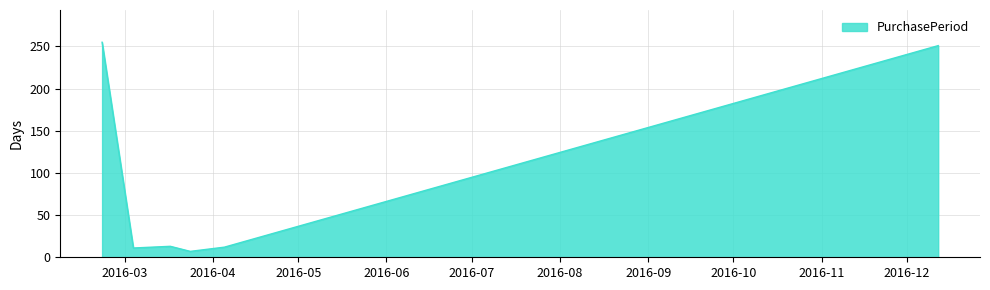

True or false: there are more than 2 points higher than both neighbors.

False